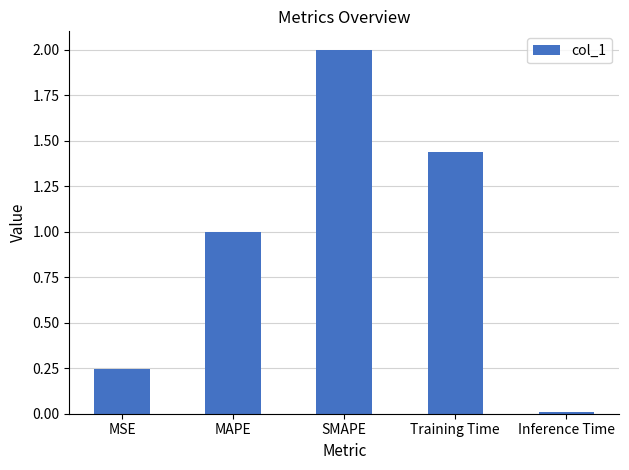

What is the label of the 2nd bar from the left?

MAPE